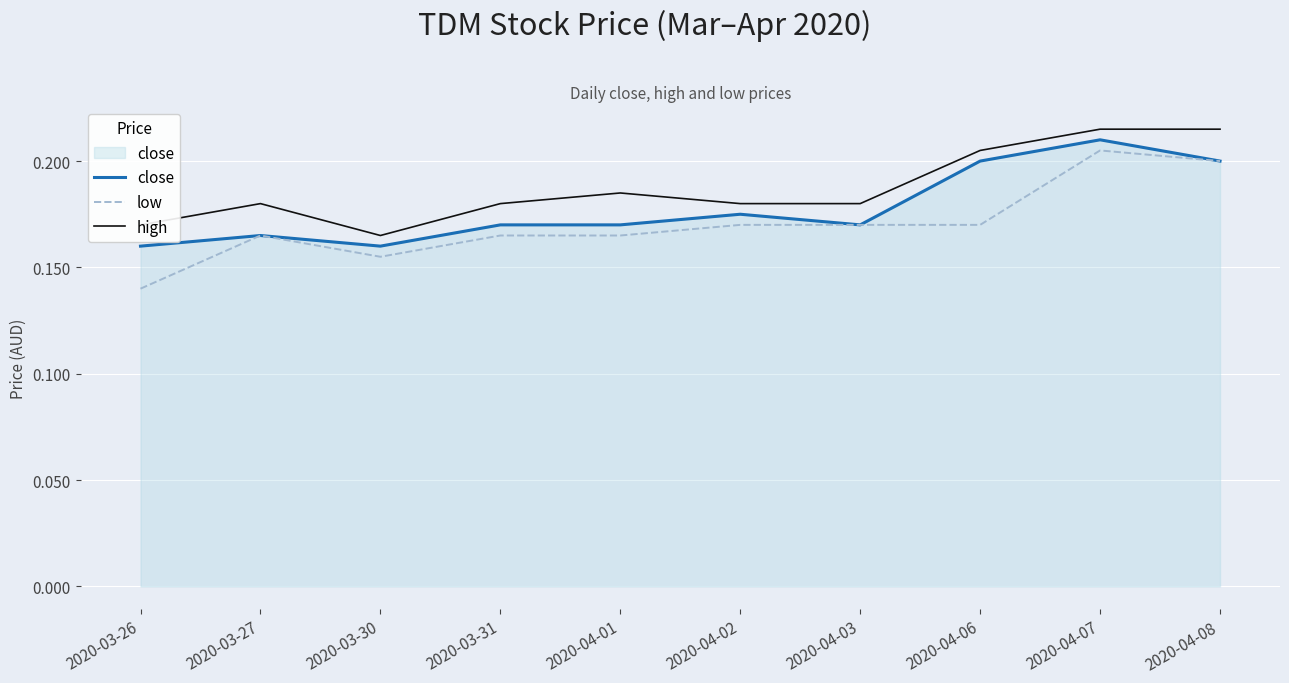

Which category has the lowest value in the high series?

2020-03-30